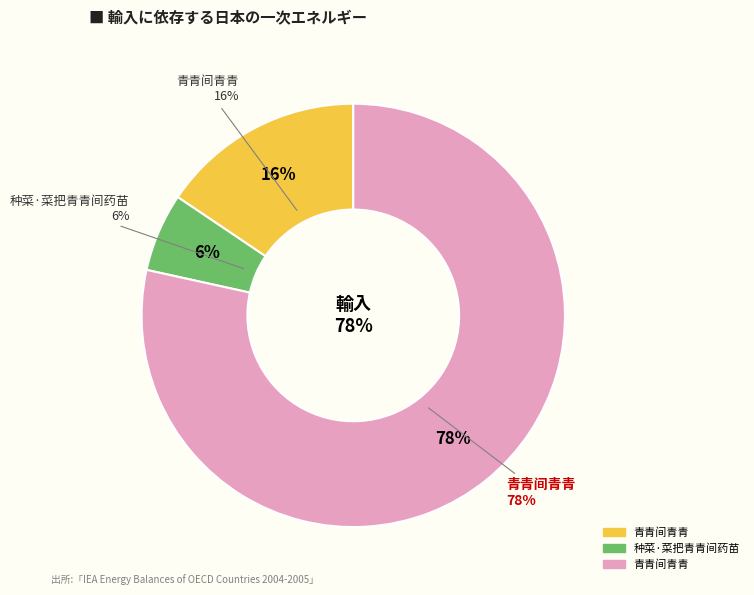

What percentage is the 种菜·菜把青青间药苗 slice, to the nearest percent?

6%